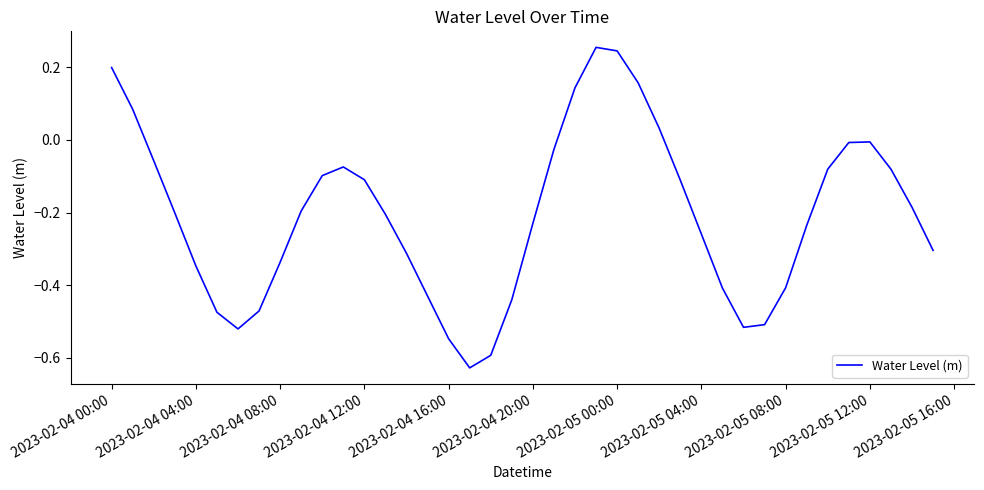

How many interior local valleys (lower than both neighbors) does the data have?

3